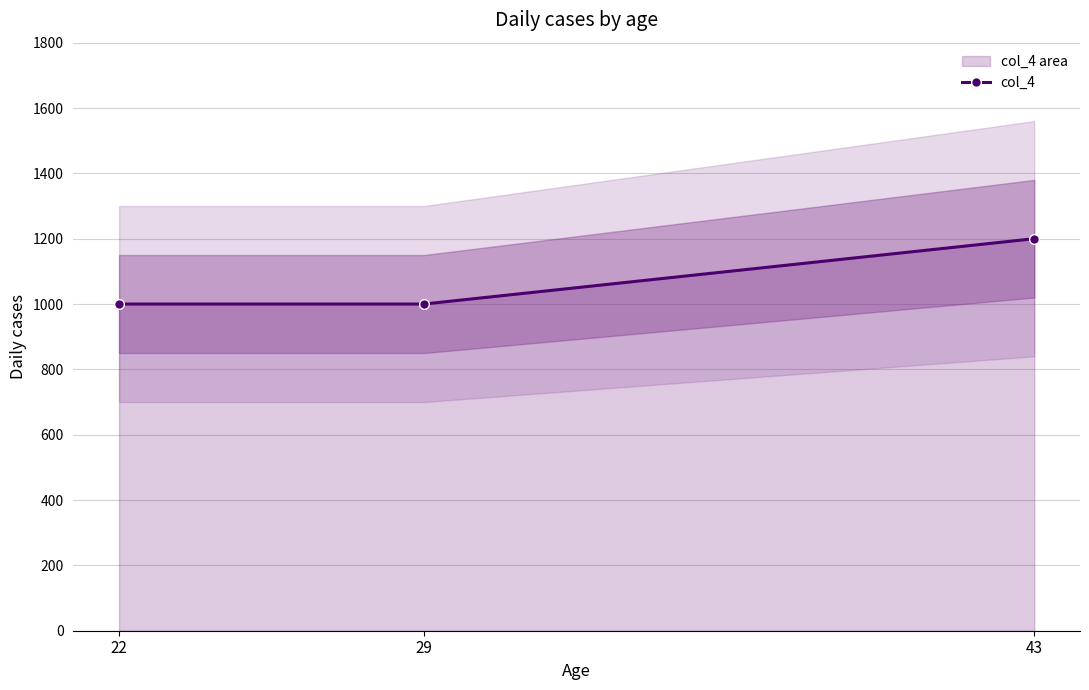

What is the minimum value shown in the chart?

1000